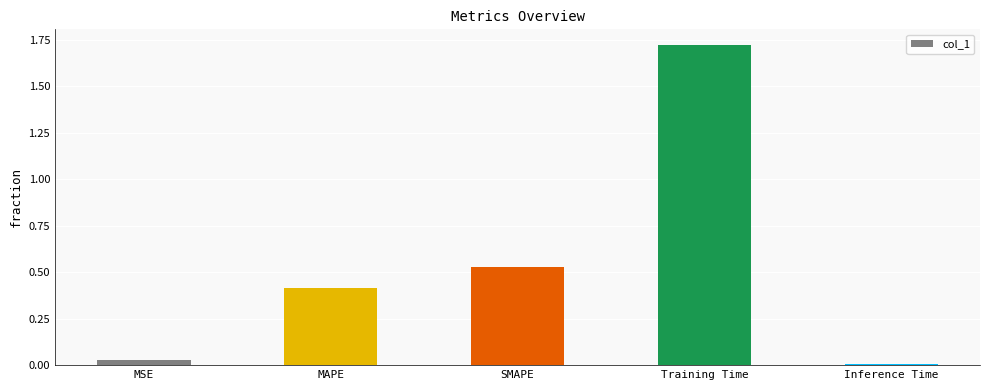

True or false: the data shows 0.3 at SMAPE.

False